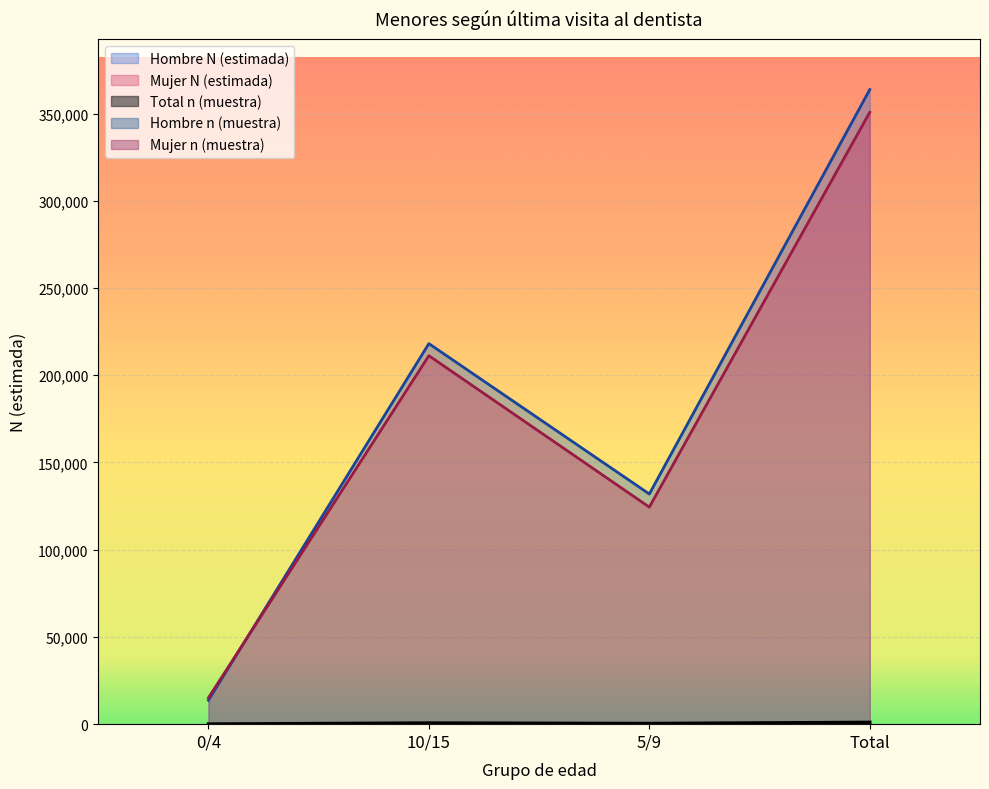

What are all the series names shown in the legend?

Hombre n (muestra), Mujer n (muestra), Total n (muestra), Hombre N (estimada), Mujer N (estimada)